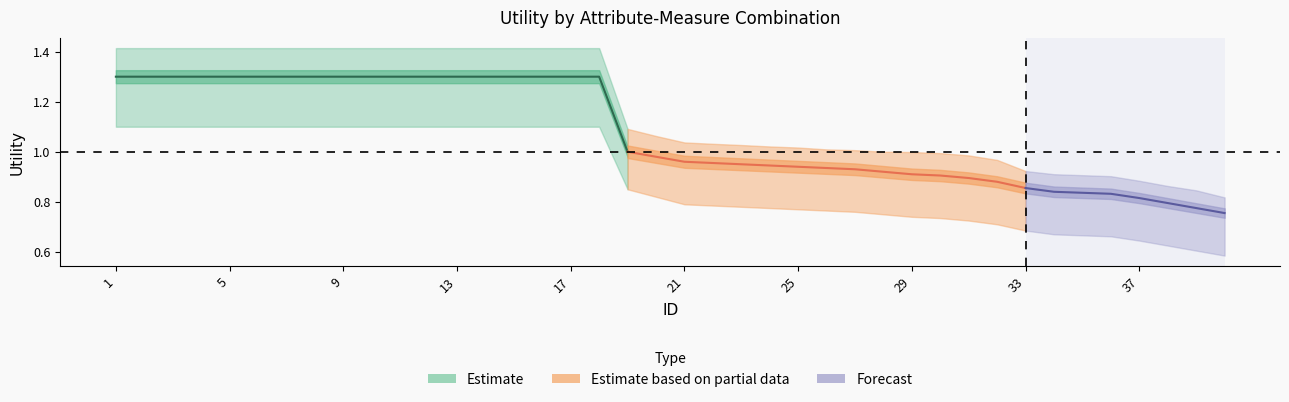

What is the spread (max minus min) of values at 34?

0.2